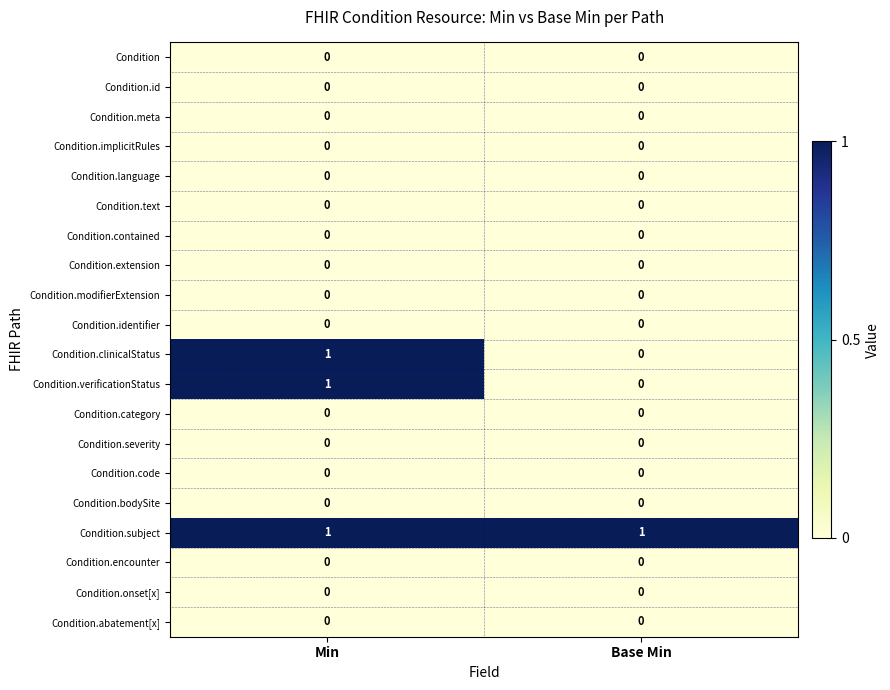

The Condition.meta series shows 0 at Base Min. True or false?

True